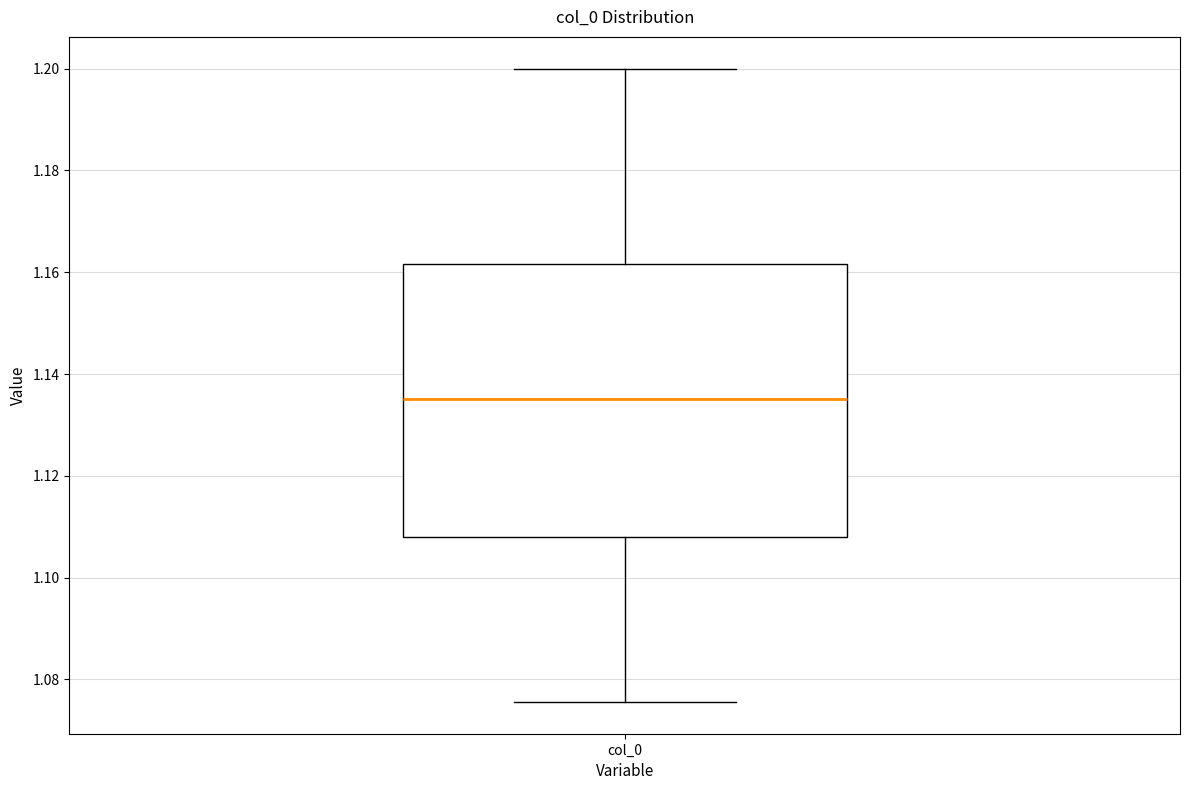

Transcribe this box plot: give where the median line is, the range the box spans, and where the two whiskers end, as read against the y-axis. The values are not printed on the chart, so give them approximately, as read against the axis.

median 1.136, box 1.108 to 1.162, whiskers 1.076 to 1.200